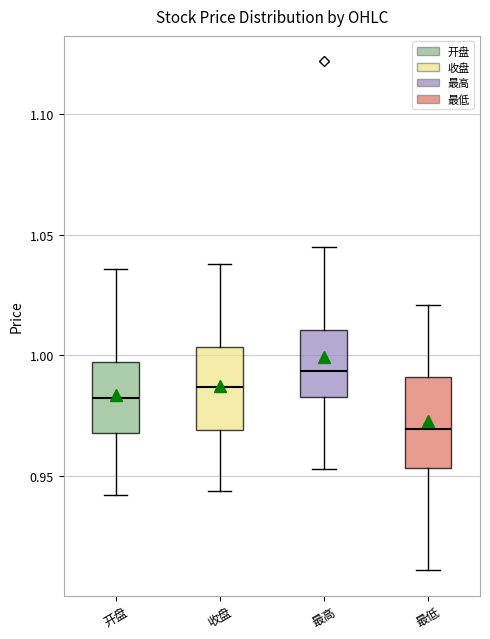

Reading left to right, read every box against the y-axis: the position of its median line, the range the box covers, and the ends of its whiskers. The values are not printed on the chart, so give them approximately, as read against the axis.

开盘: median 0.985, box 0.970 to 0.995, whiskers 0.940 to 1.035
收盘: median 0.985, box 0.970 to 1.005, whiskers 0.945 to 1.040
最高: median 0.995, box 0.985 to 1.010, whiskers 0.955 to 1.045
最低: median 0.970, box 0.955 to 0.990, whiskers 0.910 to 1.020